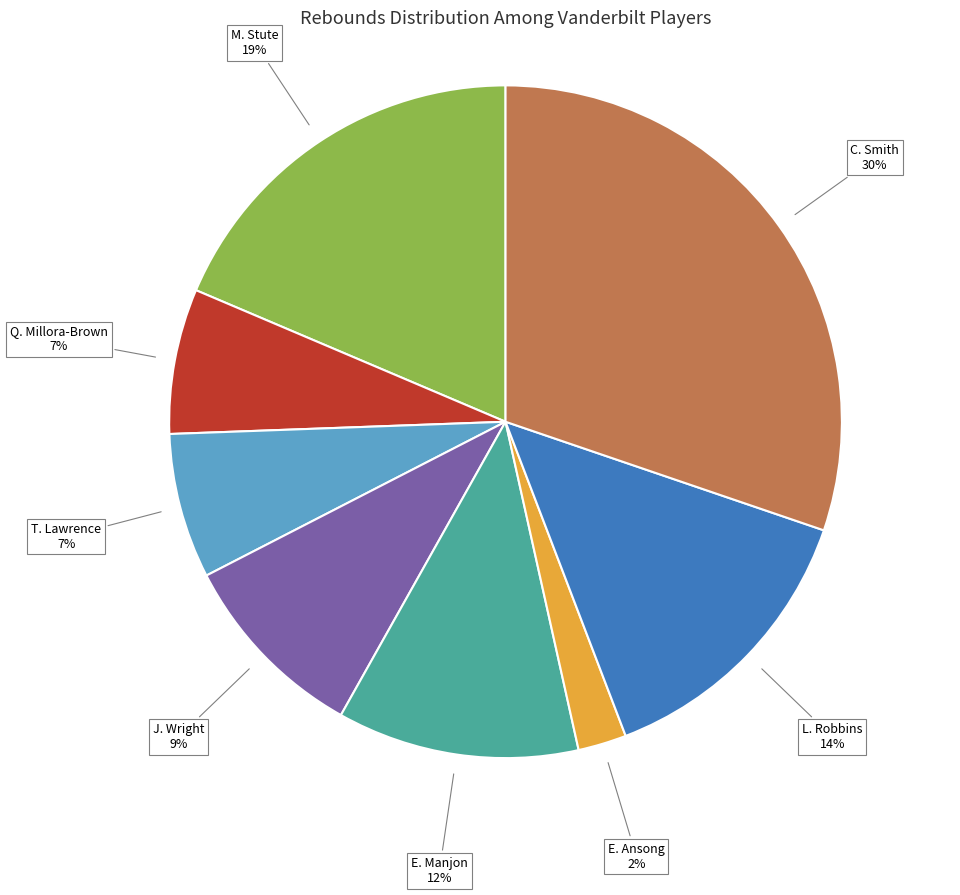

Is there a majority slice in this chart?

No